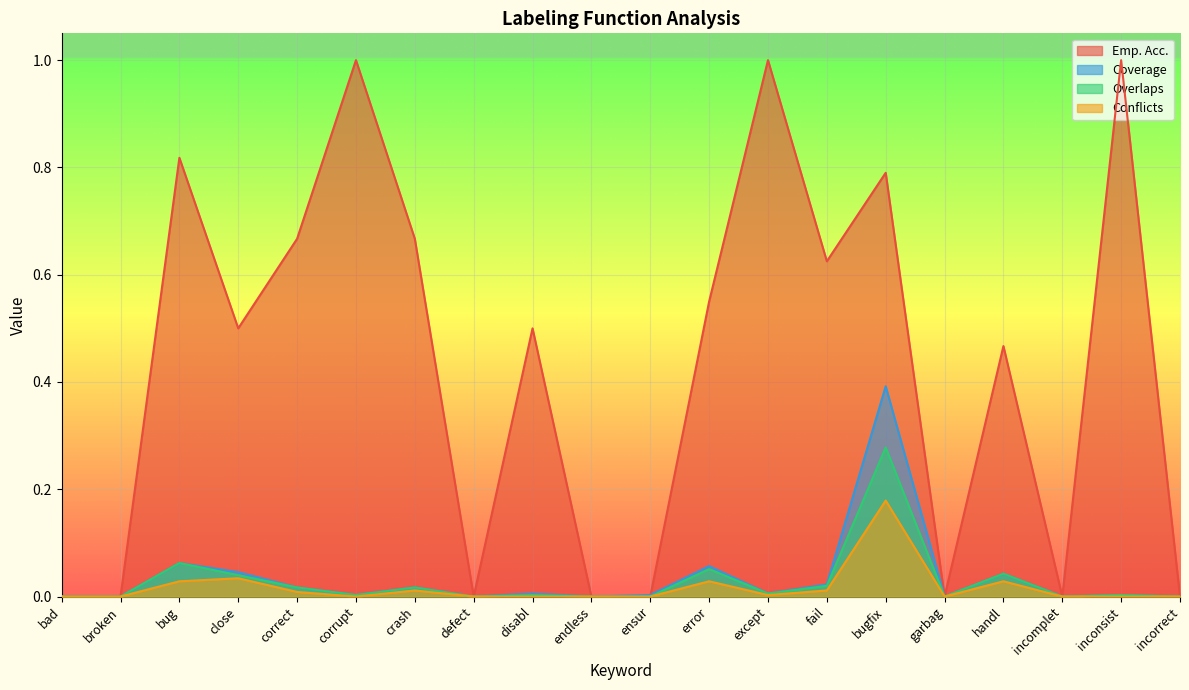

Reading left to right, extract all data points from this chart.

Emp. Acc.: 0.0	0.0	0.8	0.5	0.7	1.0	0.7	0.0	0.5	0.0	0.0	0.6	1.0	0.6	0.8	0.0	0.5	0.0	1.0	0.0
Coverage: 0.0	0.0	0.1	0.0	0.0	0.0	0.0	0.0	0.0	0.0	0.0	0.1	0.0	0.0	0.4	0.0	0.0	0.0	0.0	0.0
Overlaps: 0.0	0.0	0.1	0.0	0.0	0.0	0.0	0.0	0.0	0.0	0.0	0.1	0.0	0.0	0.3	0.0	0.0	0.0	0.0	0.0
Conflicts: 0.0	0.0	0.0	0.0	0.0	0.0	0.0	0.0	0.0	0.0	0.0	0.0	0.0	0.0	0.2	0.0	0.0	0.0	0.0	0.0